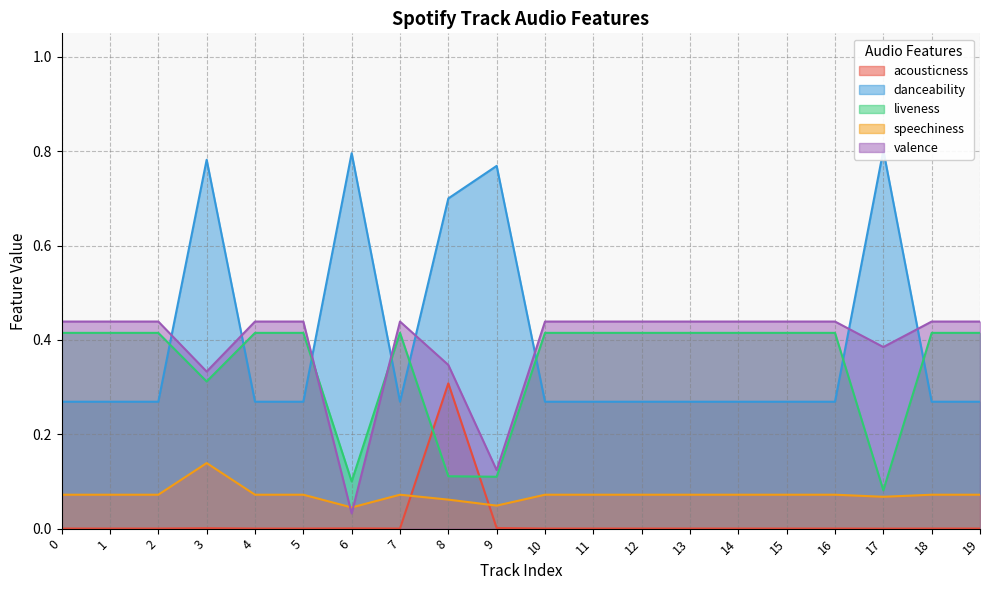

True or false: valence has more than 1 interior local peaks.

False